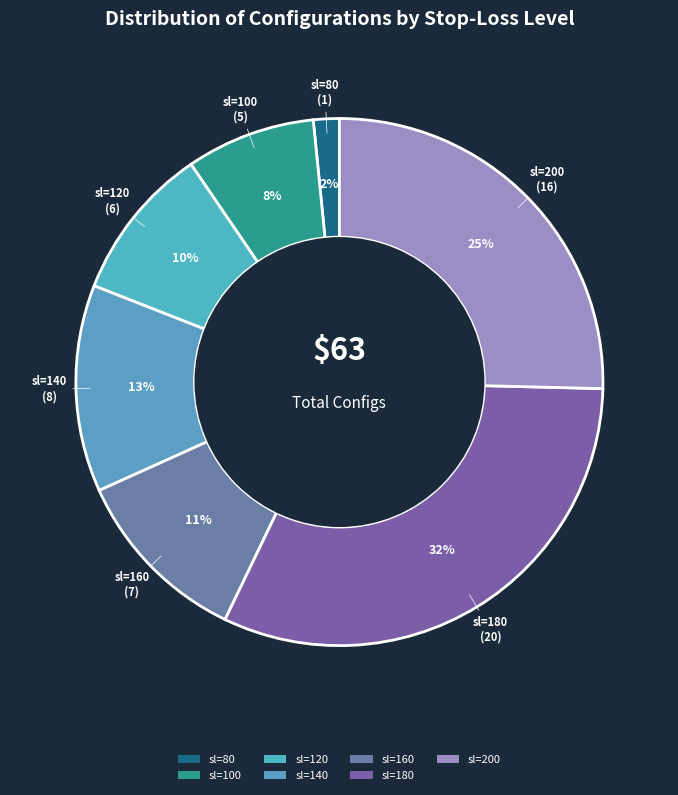

Count the number of slices in the pie.

7